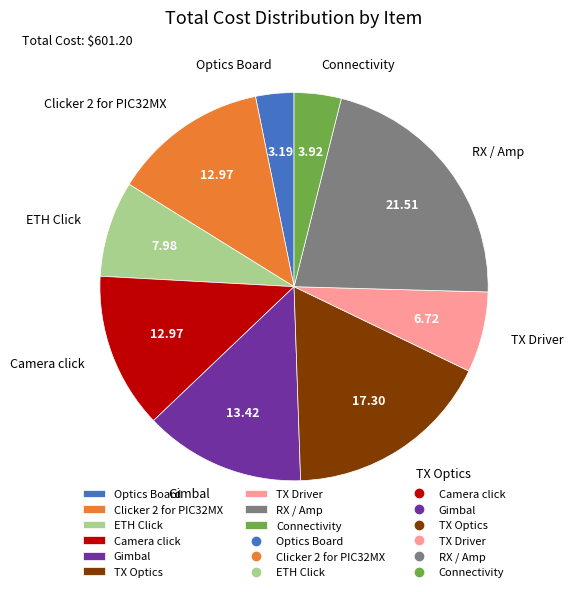

Between ETH Click and RX / Amp, which is larger?

RX / Amp